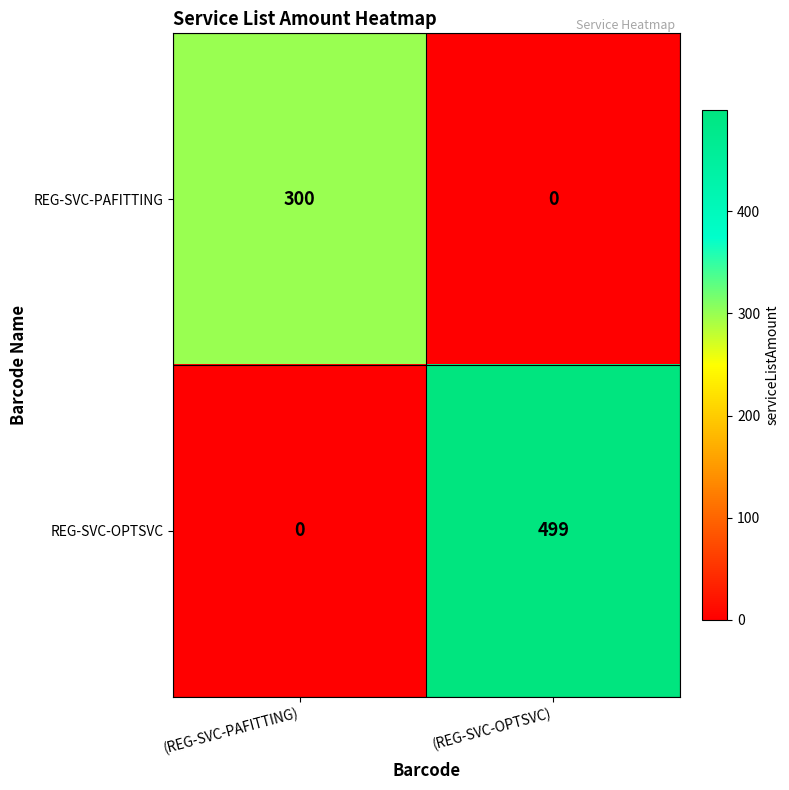

Reading right to left, what are all the values shown in this chart?

REG-SVC-PAFITTING: 0	300
REG-SVC-OPTSVC: 499	0